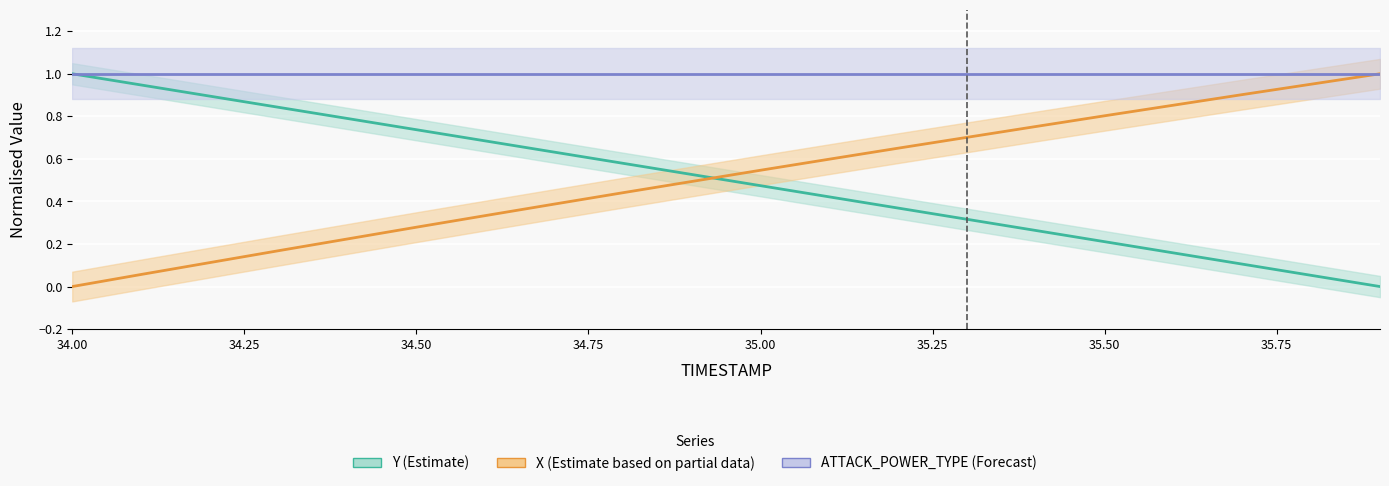

True or false: X (Estimate based on partial data) and Y (Estimate) cross at least once.

True